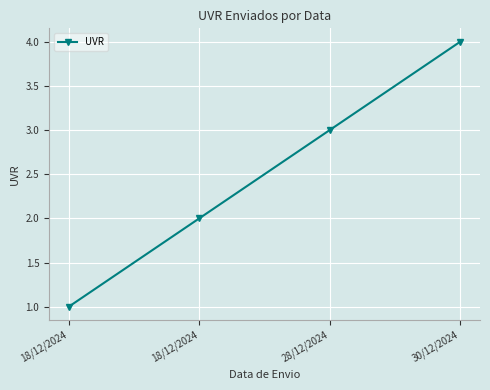

At which label is the value closest to 2?

18/12/2024